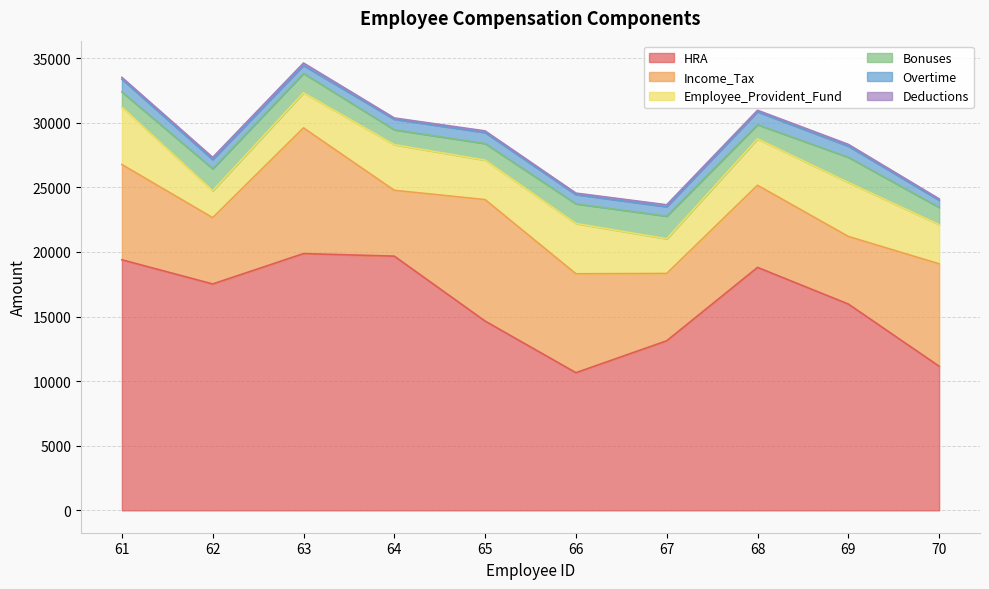

How many lines are shown in the chart?

6